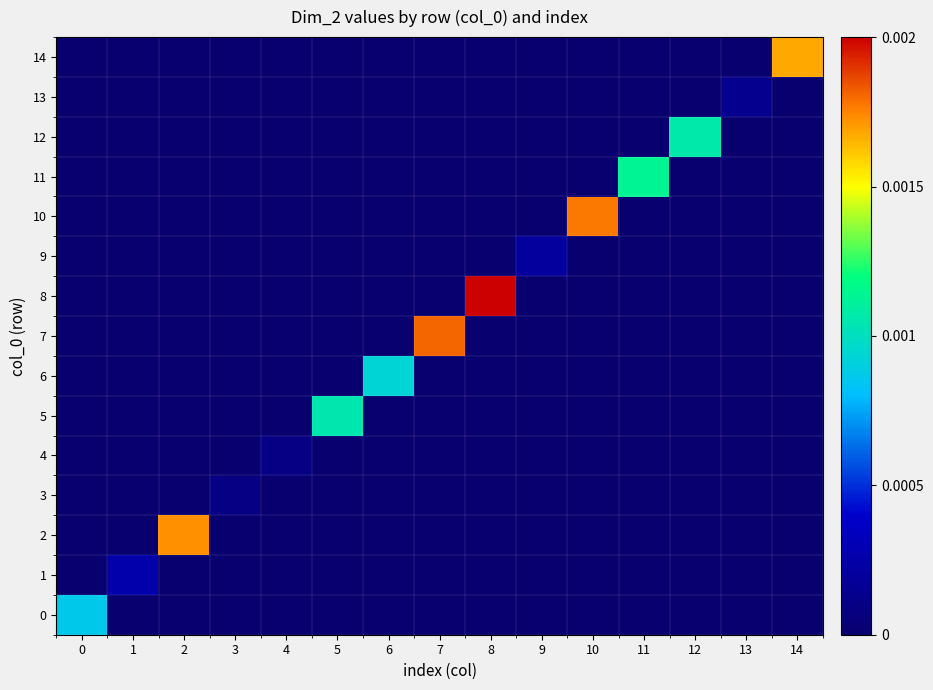

Which series has the largest total across all categories?

8